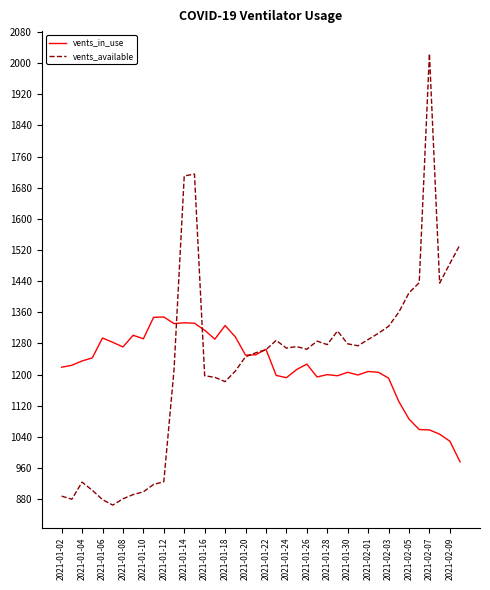

True or false: vents_in_use and vents_available intersect in this chart.

True